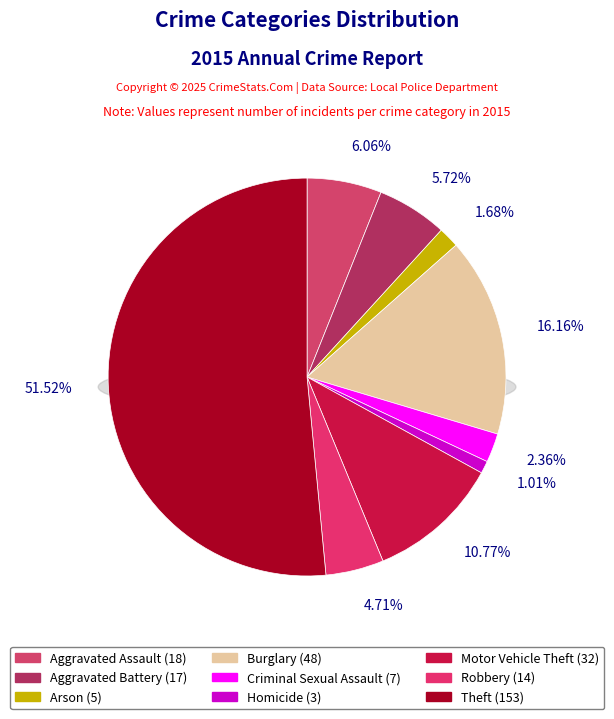

To the nearest percent, what is the difference between the largest and smallest slice percentages?

51%